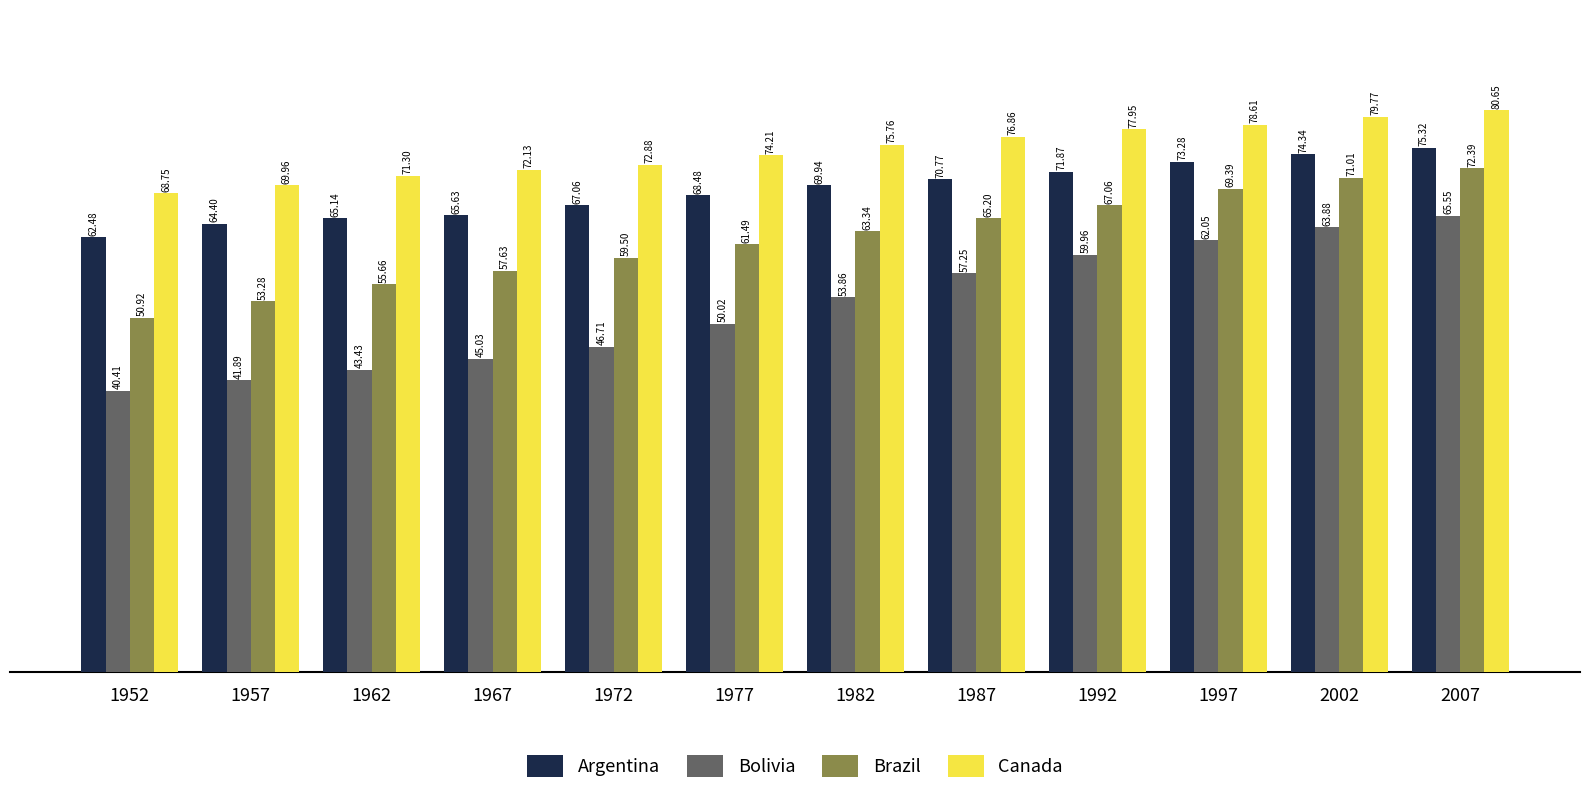

Between 1972 and 2007, which series saw the biggest shift?

Bolivia